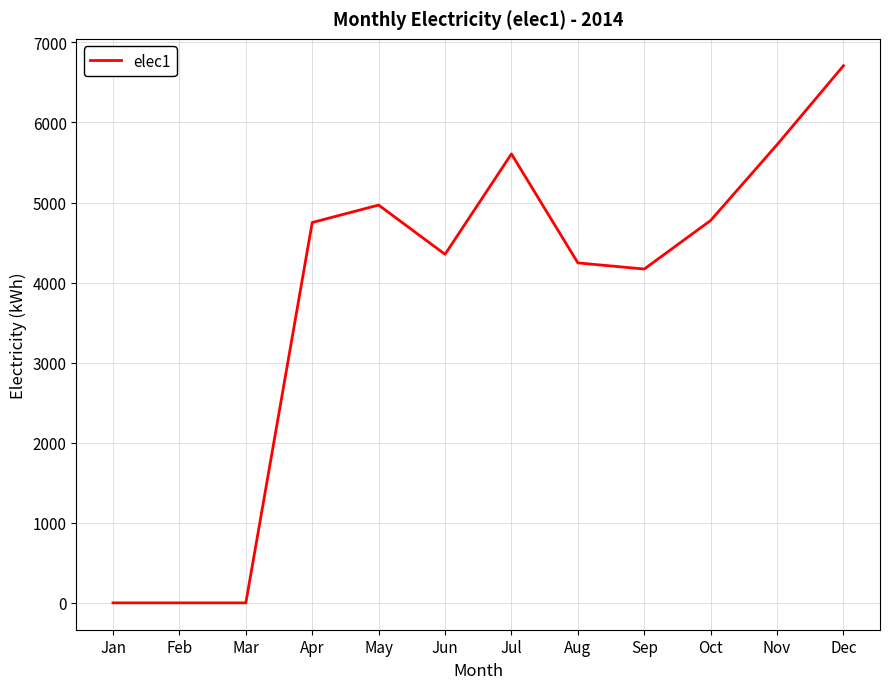

What is the ratio of the value at Nov to the value at Jun?

1.3